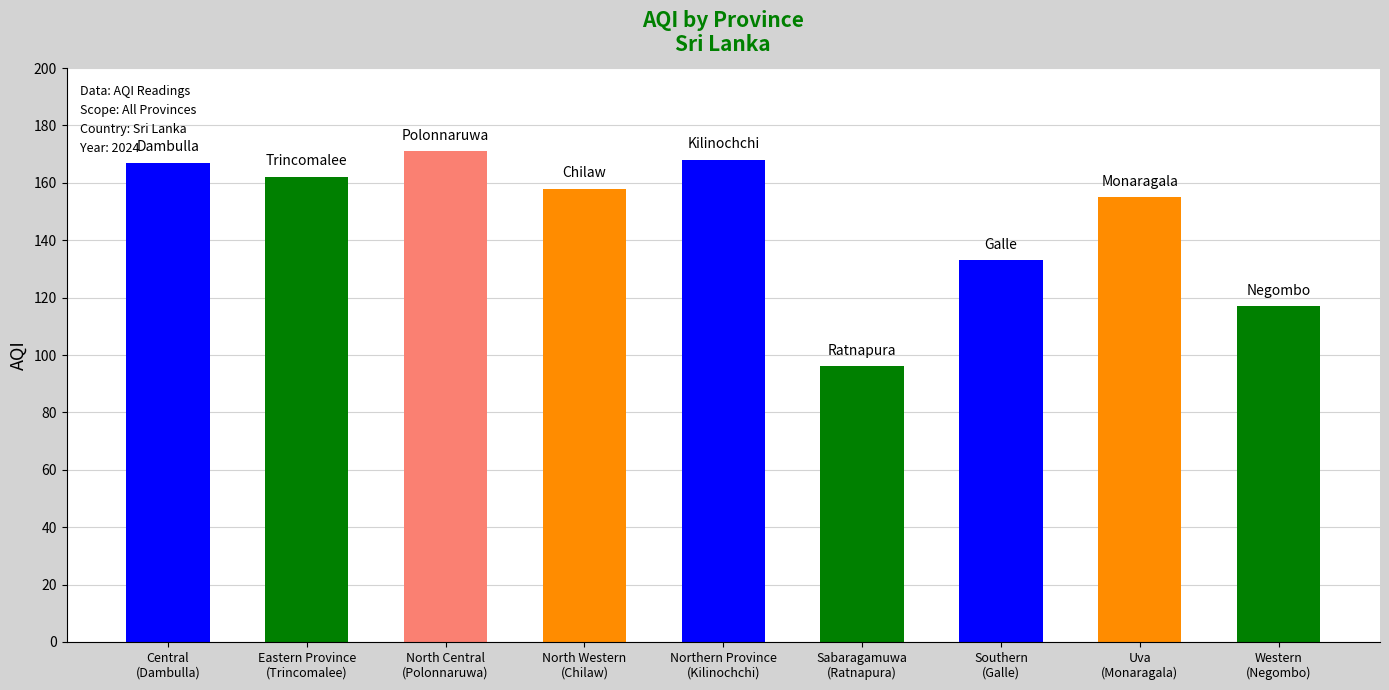

Reading right to left, list all the values displayed in this chart.

117	155	133	96	168	158	171	162	167